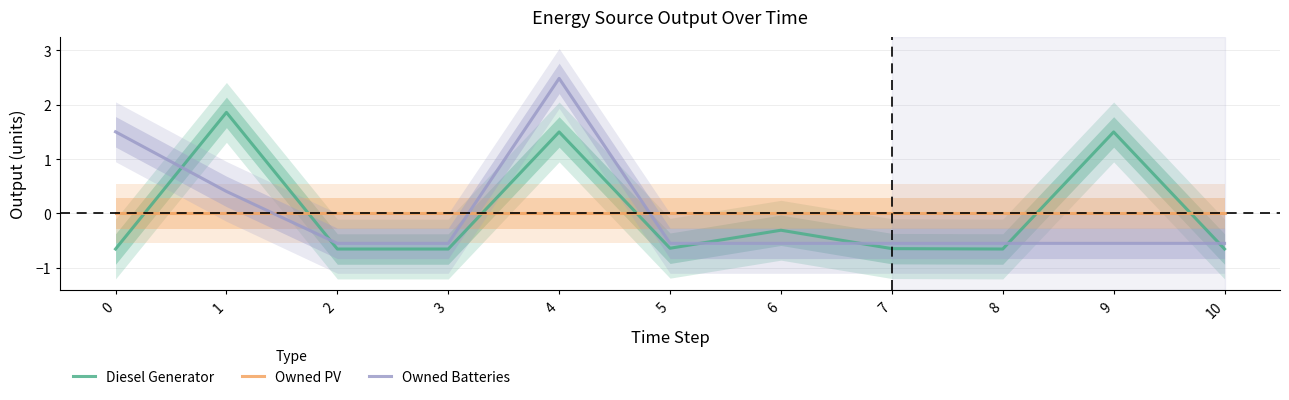

Rank the series by their maximum value, from lowest to highest.

Owned PV, Diesel Generator, Owned Batteries